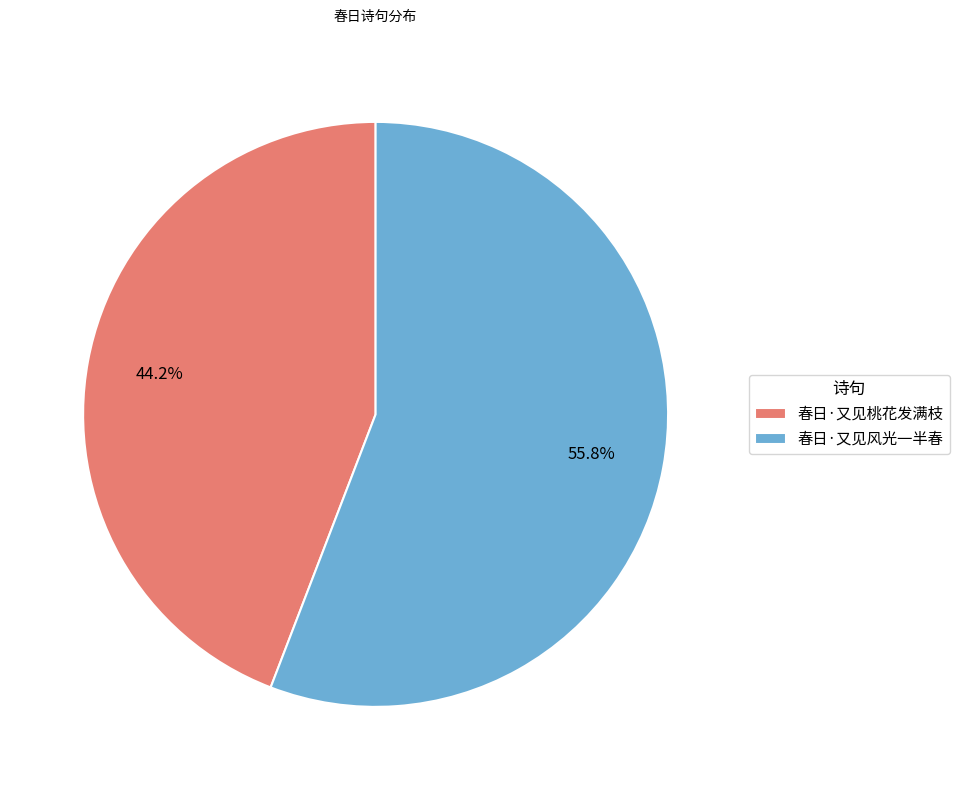

To the nearest percent, what is the difference between the largest and smallest slice percentages?

12%